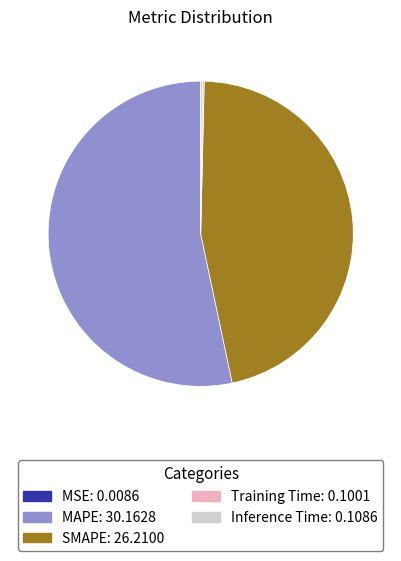

Does any single category account for the majority?

Yes